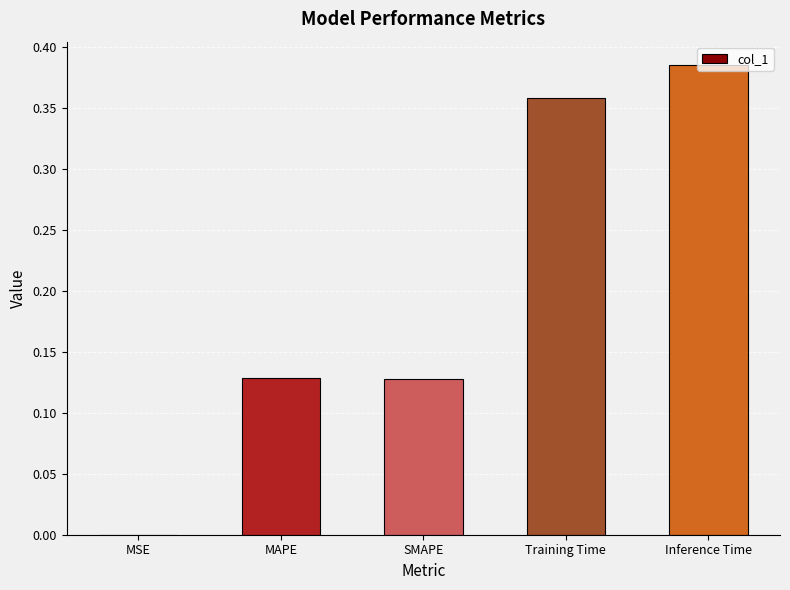

Which category has the highest value across all series?

Inference Time